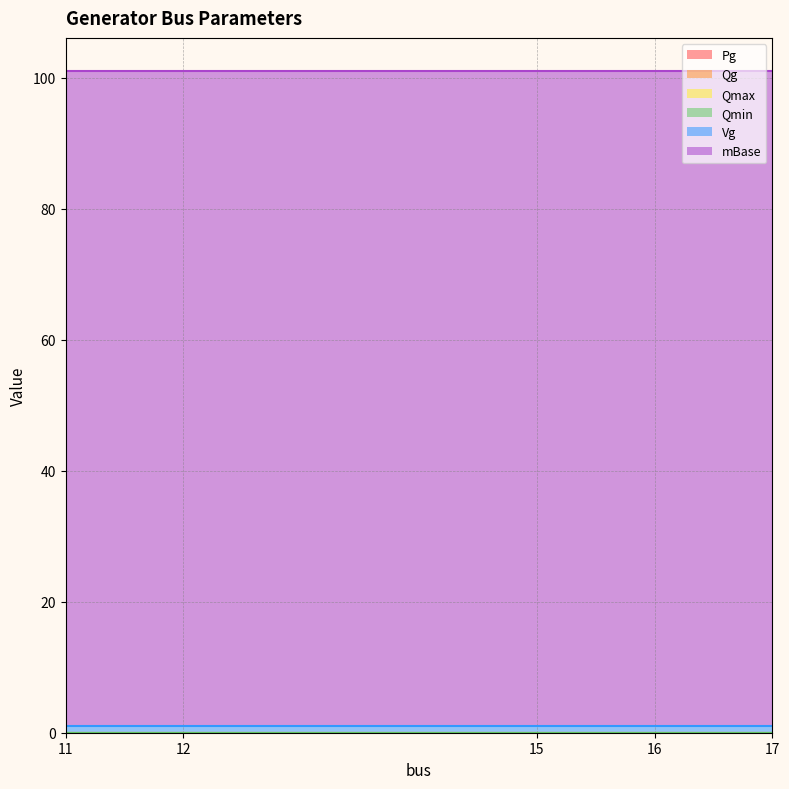

At which category is the sum across all series the highest?

11